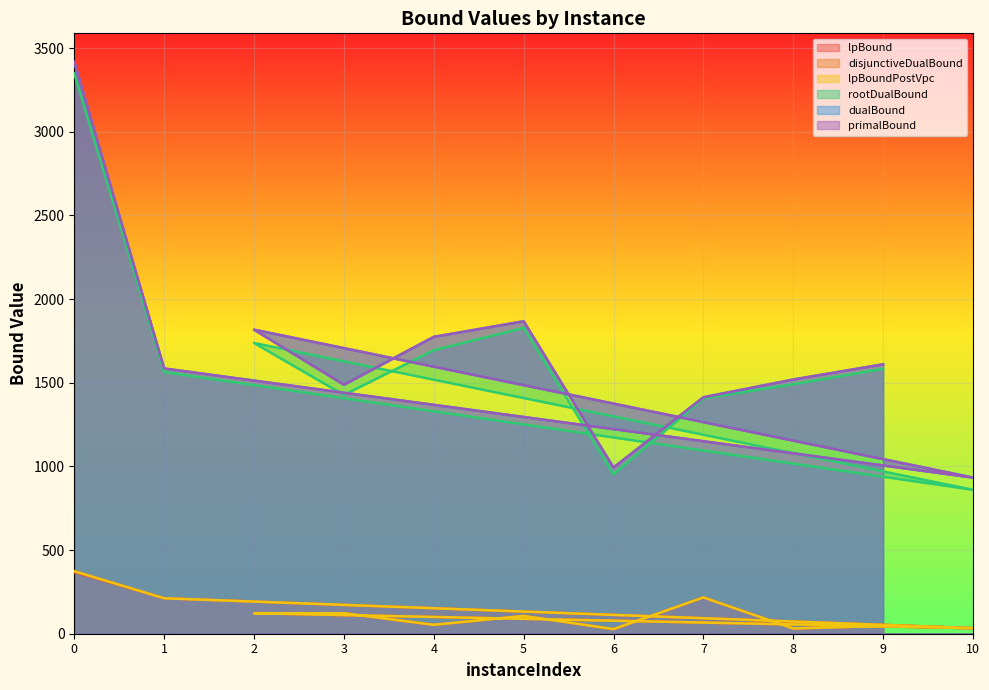

True or false: lpBound has a value of 122.3 at 3.

True